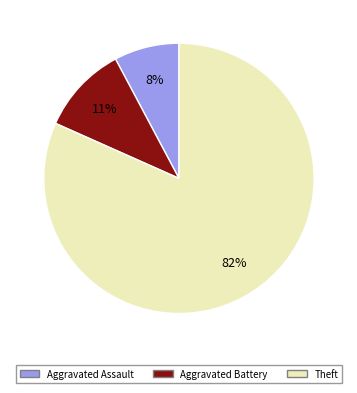

Is there any slice that represents more than half of the pie?

Yes